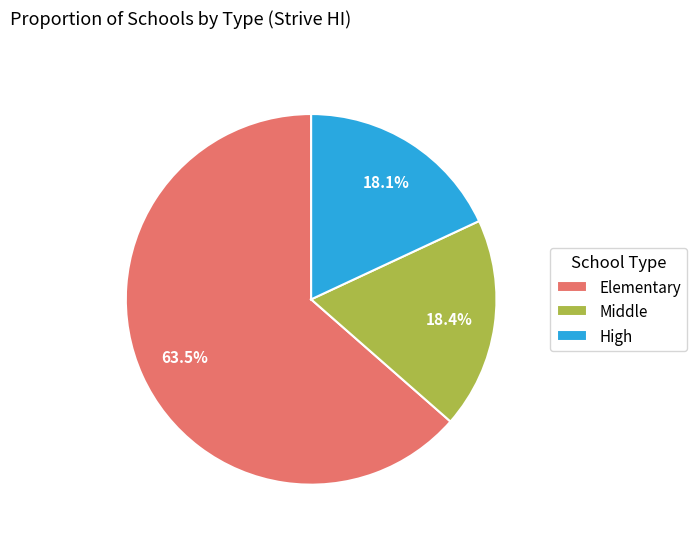

To the nearest percent, what percentage of the pie is High?

18%